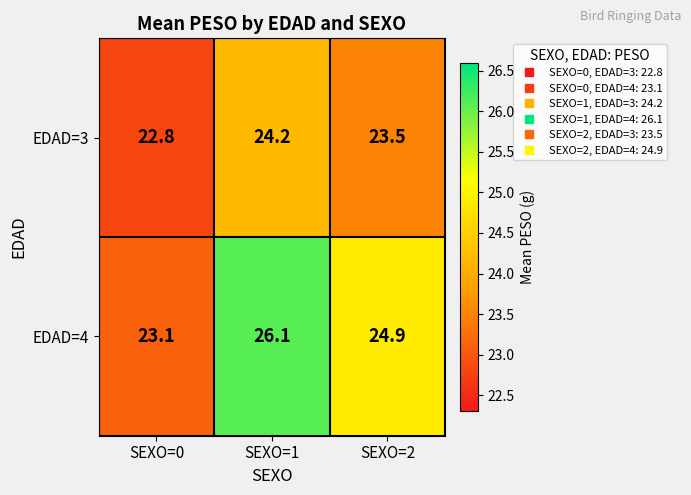

What is the total value across all series at SEXO=1?

50.3